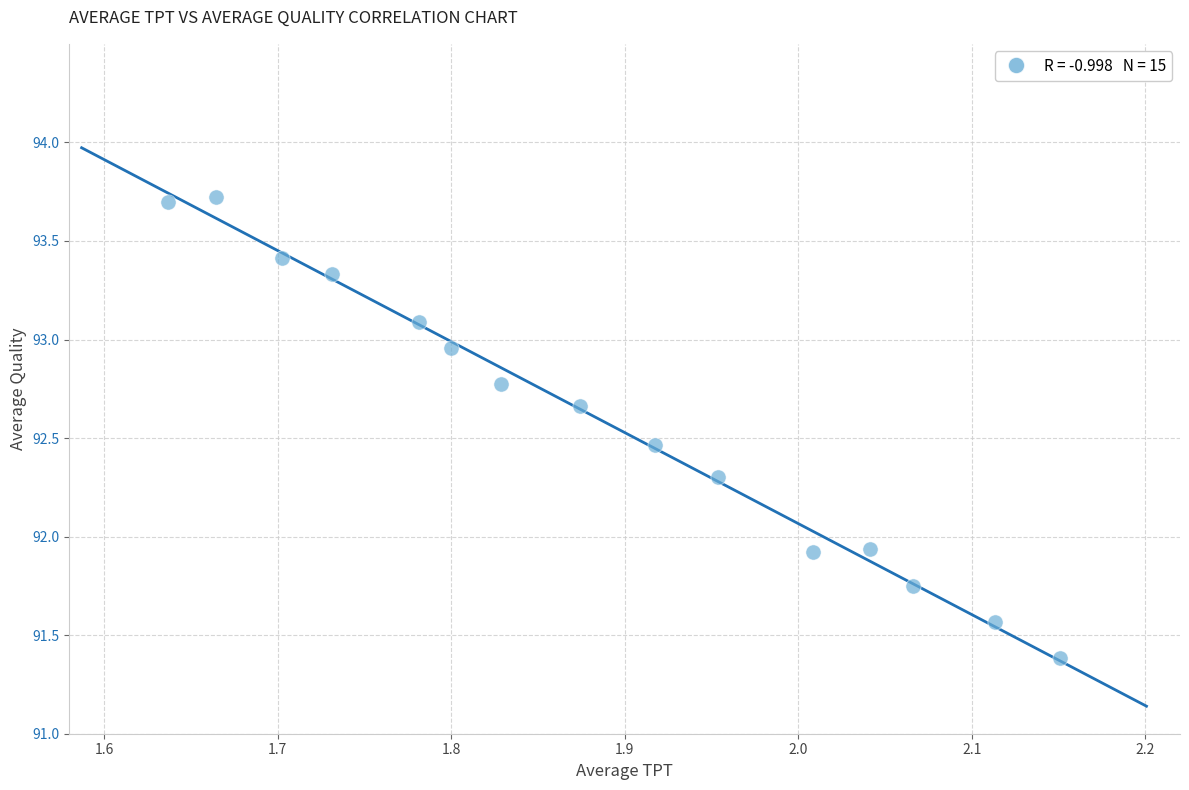

What is the range of X values (max minus min)?

0.5